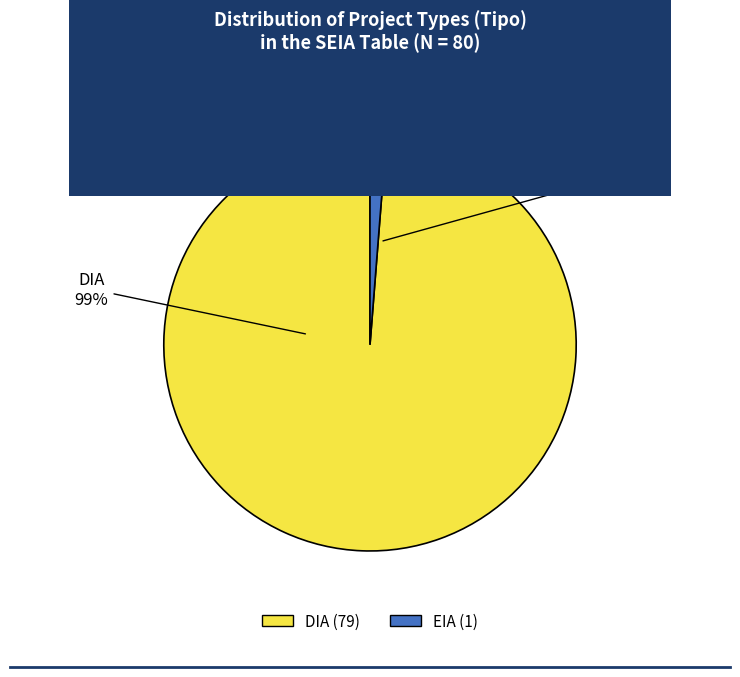

What percentage do EIA and DIA together represent?

100.0%